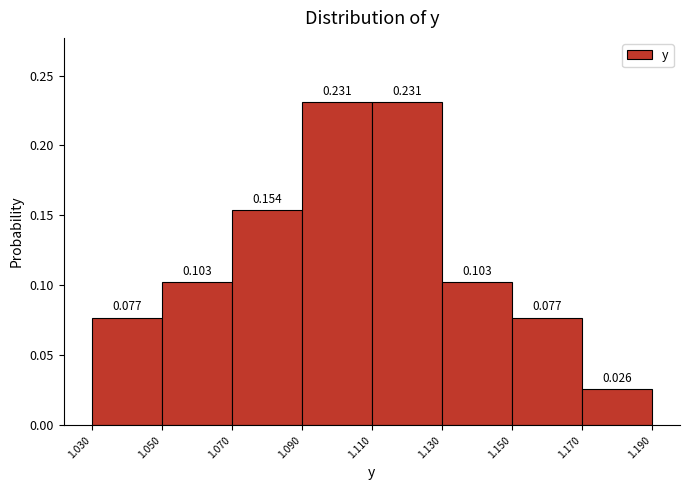

Reading left to right, transcribe this chart: for each bar, give the range it covers on the x-axis and its height.

1.030 to 1.050: 0.077
1.050 to 1.070: 0.103
1.070 to 1.090: 0.154
1.090 to 1.110: 0.231
1.110 to 1.130: 0.231
1.130 to 1.150: 0.103
1.150 to 1.170: 0.077
1.170 to 1.190: 0.026